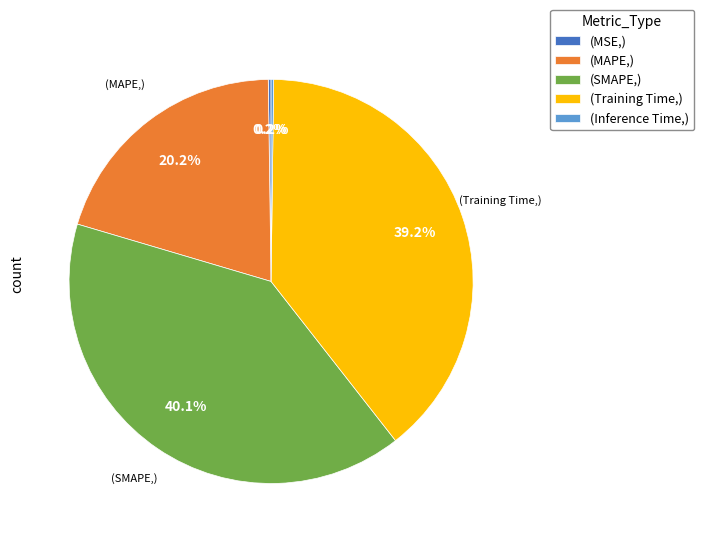

Is there a majority slice in this chart?

No